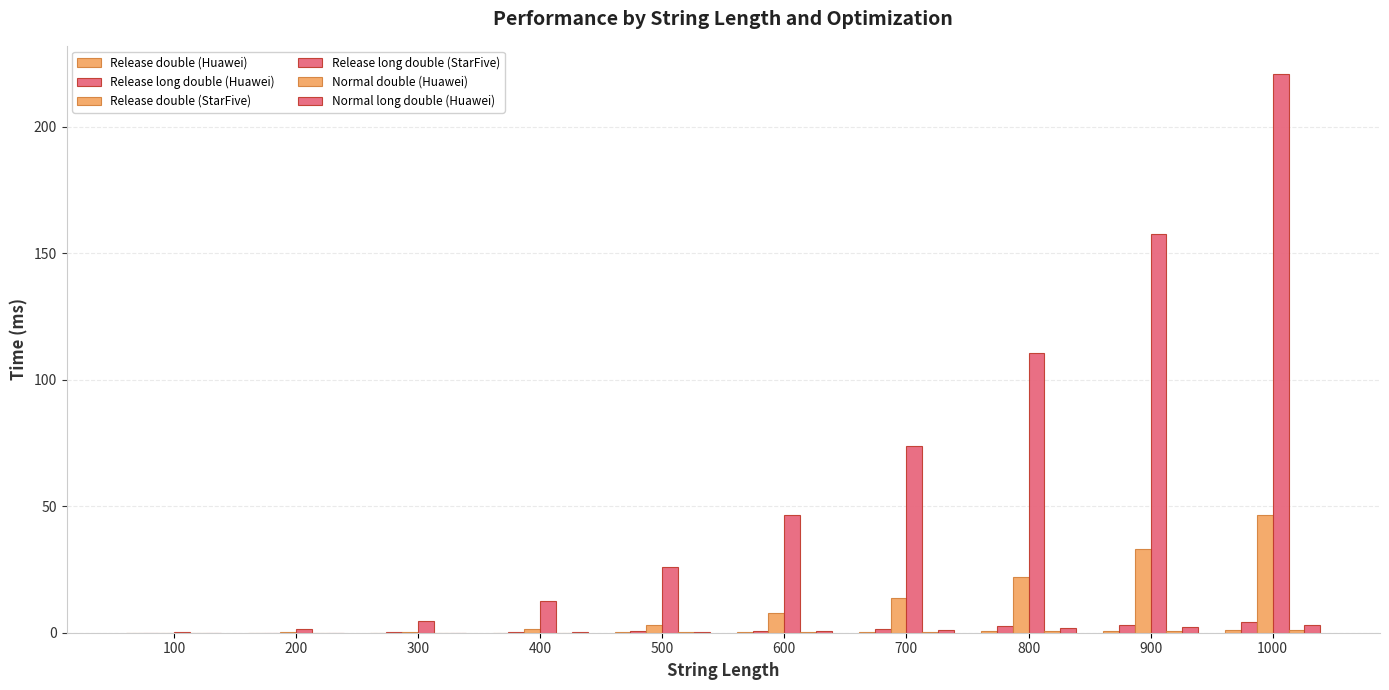

At which category is the sum across all series the highest?

1000